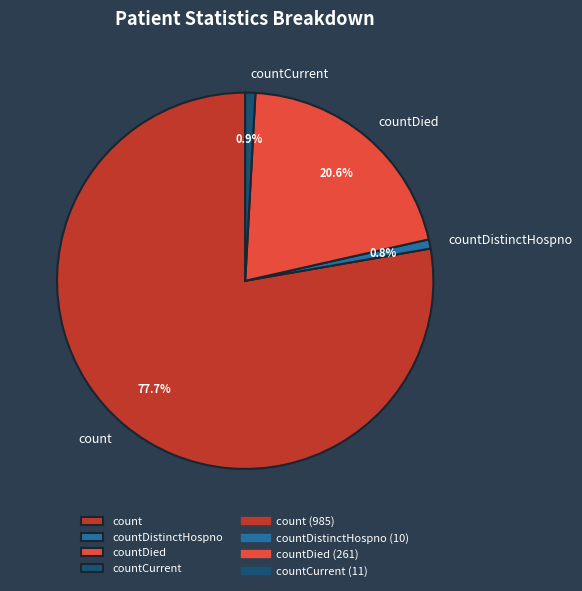

What is the majority slice?

count